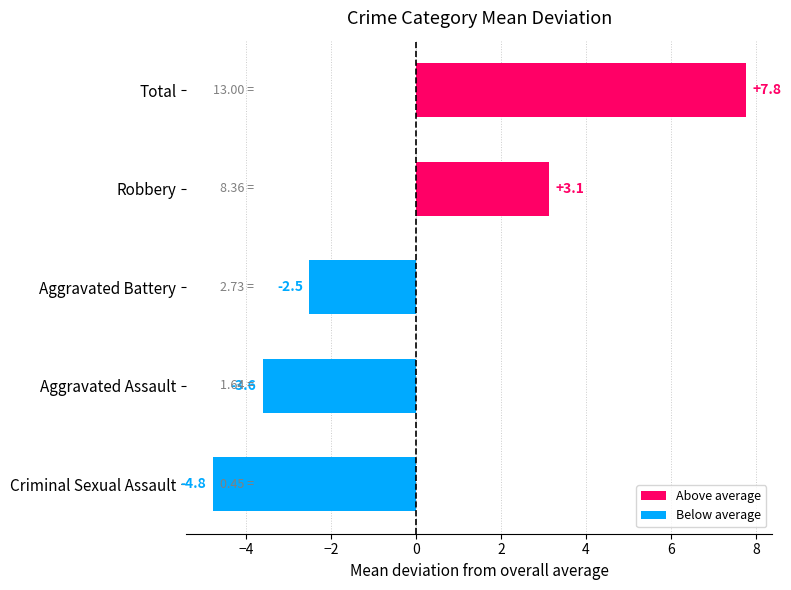

At which label is the value closest to 1?

Robbery